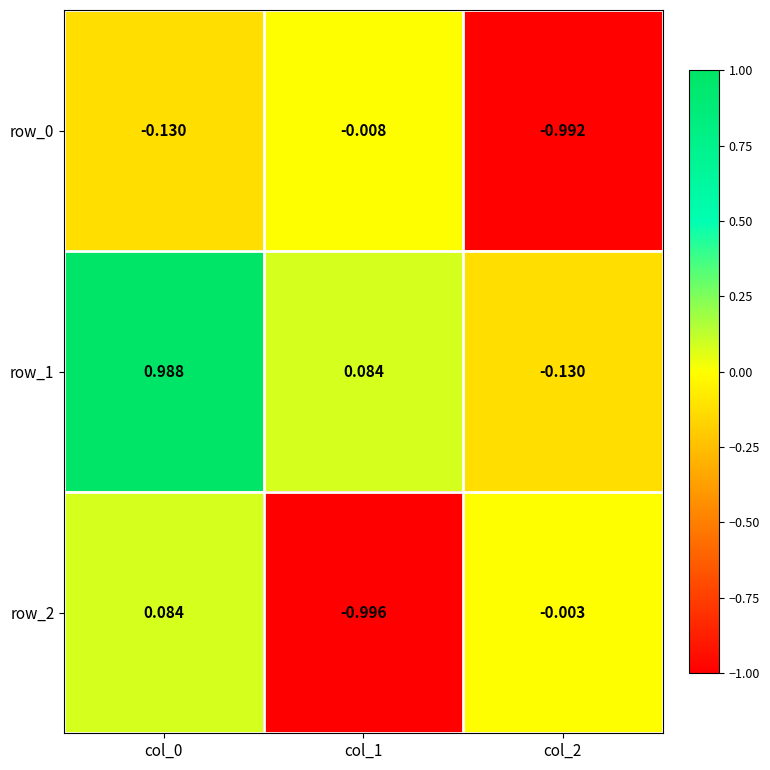

Is the value of row_2 at col_0 greater than the value of row_0 at col_1?

Yes